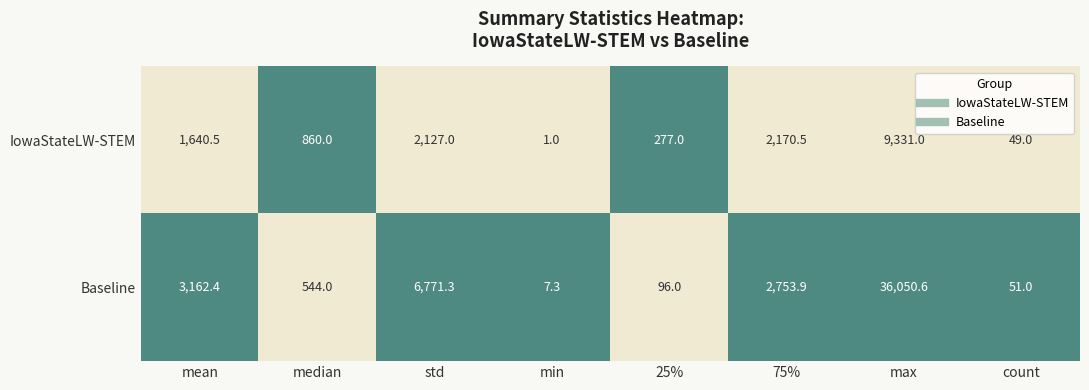

List the series in order of their peak value, lowest first.

IowaStateLW-STEM, Baseline